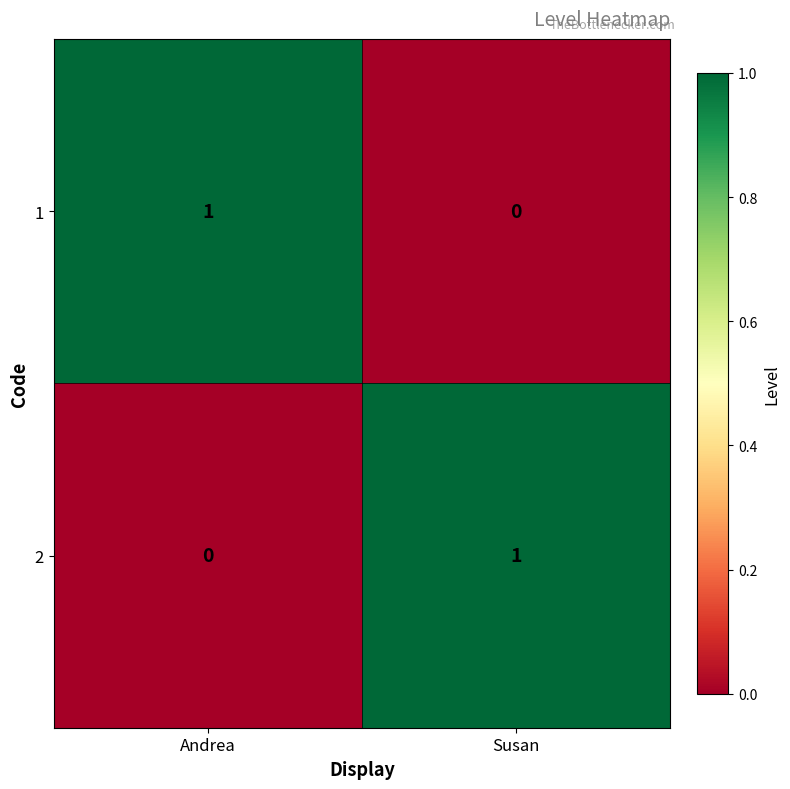

At which label is 2 closest to 0?

Andrea